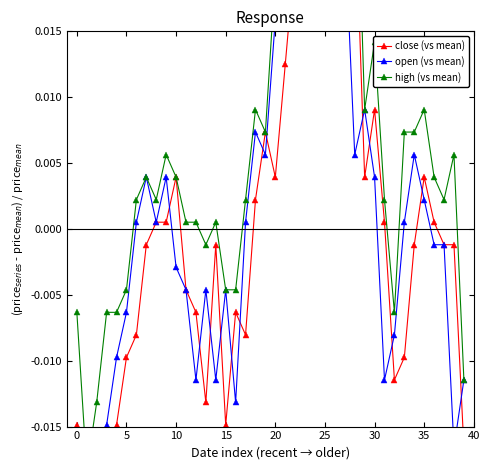

What are all the series names shown in the legend?

close (vs mean), open (vs mean), high (vs mean)